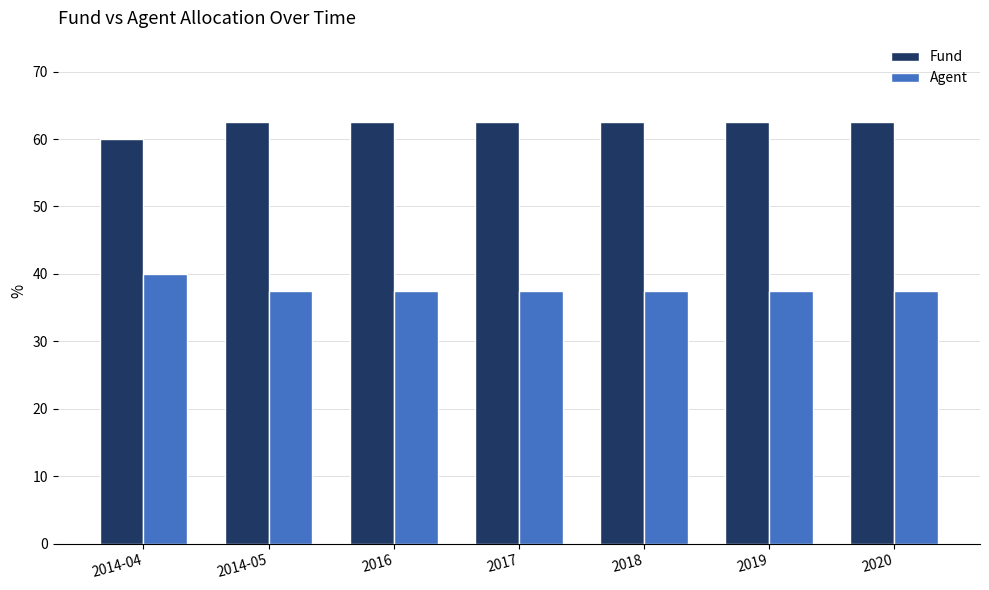

Reading right to left, extract all data points from this chart.

Fund: 2020=62.5	2019=62.5	2018=62.5	2017=62.5	2016=62.5	2014-05=62.5	2014-04=60.0
Agent: 2020=37.5	2019=37.5	2018=37.5	2017=37.5	2016=37.5	2014-05=37.5	2014-04=40.0